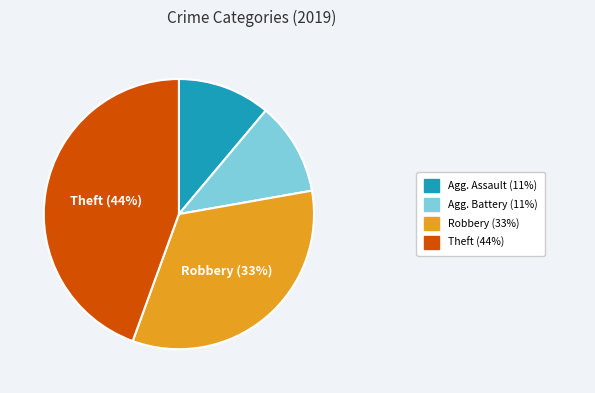

Is there a majority slice in this chart?

No